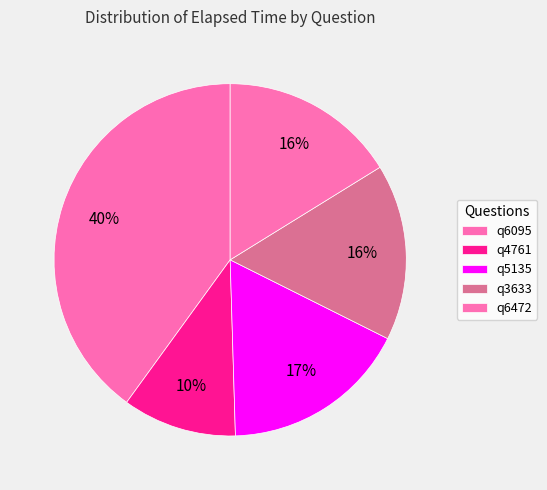

Approximately how many times larger is the value at q6472 compared to q5135?

0.9